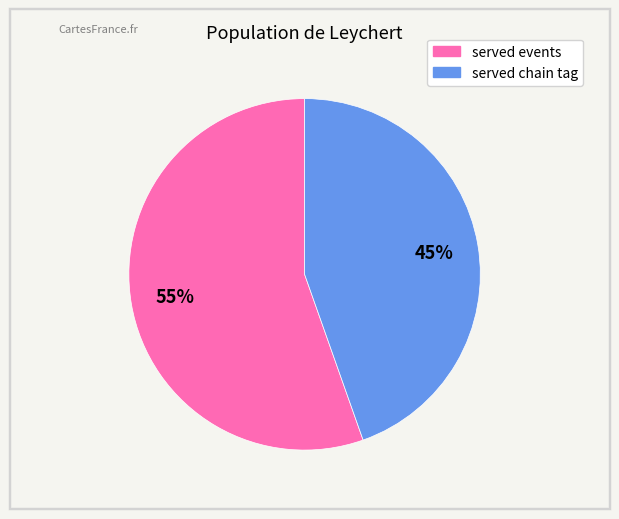

Combined, do served events and served chain tag account for over 50%?

Yes